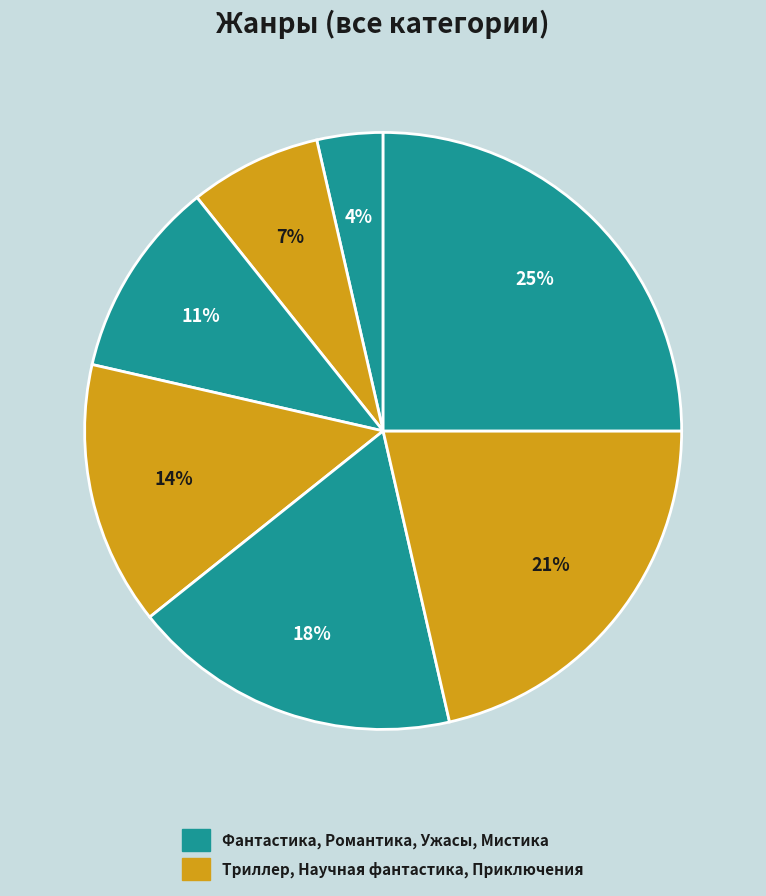

How many slices are in this pie chart?

7